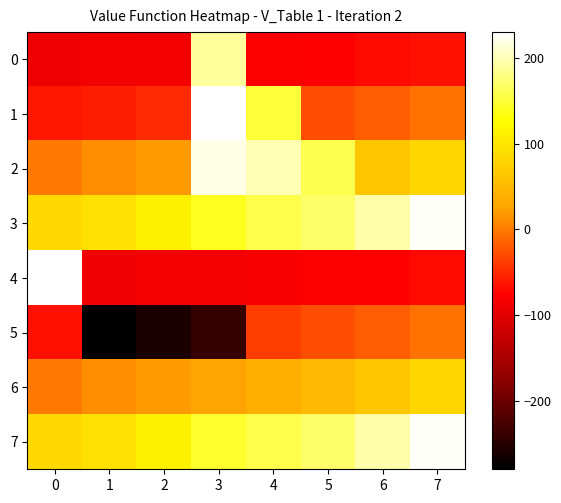

What is the spread (max minus min) of values at 0?

336.8